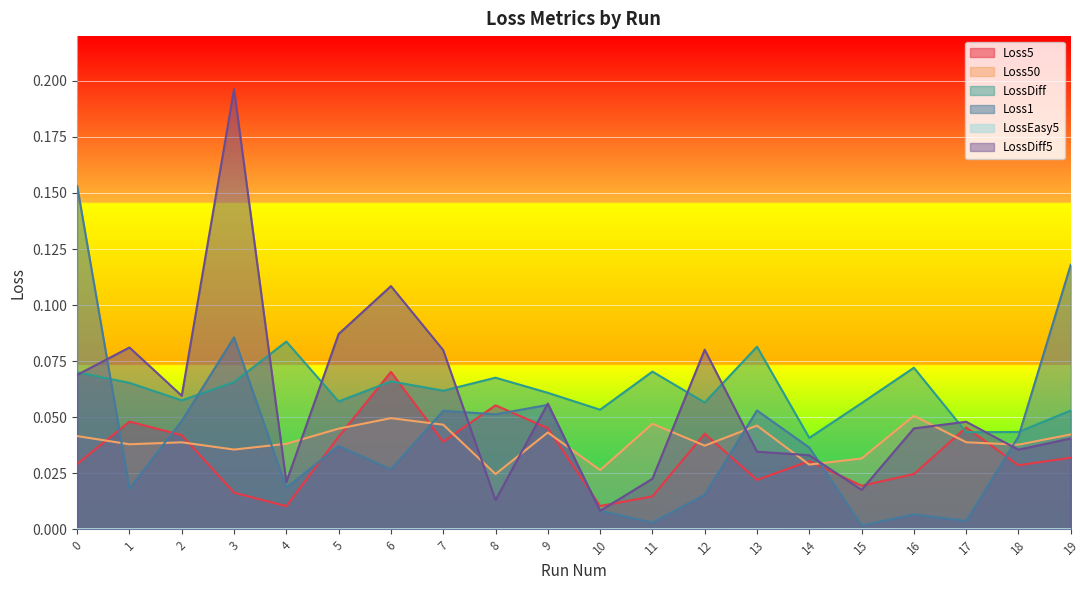

Between 6 and 2, which is larger?

6